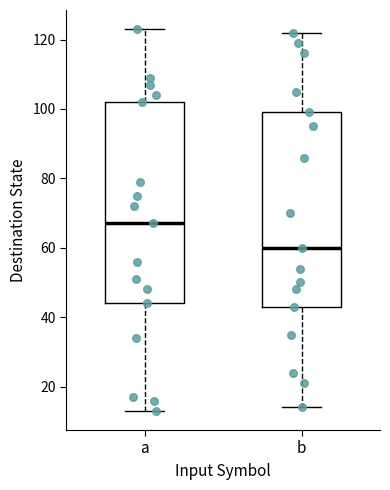

Which box is the tallest, from its lower edge to its upper edge?

a